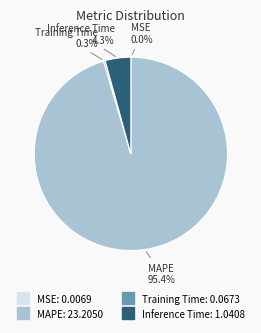

Which slice is the largest?

MAPE